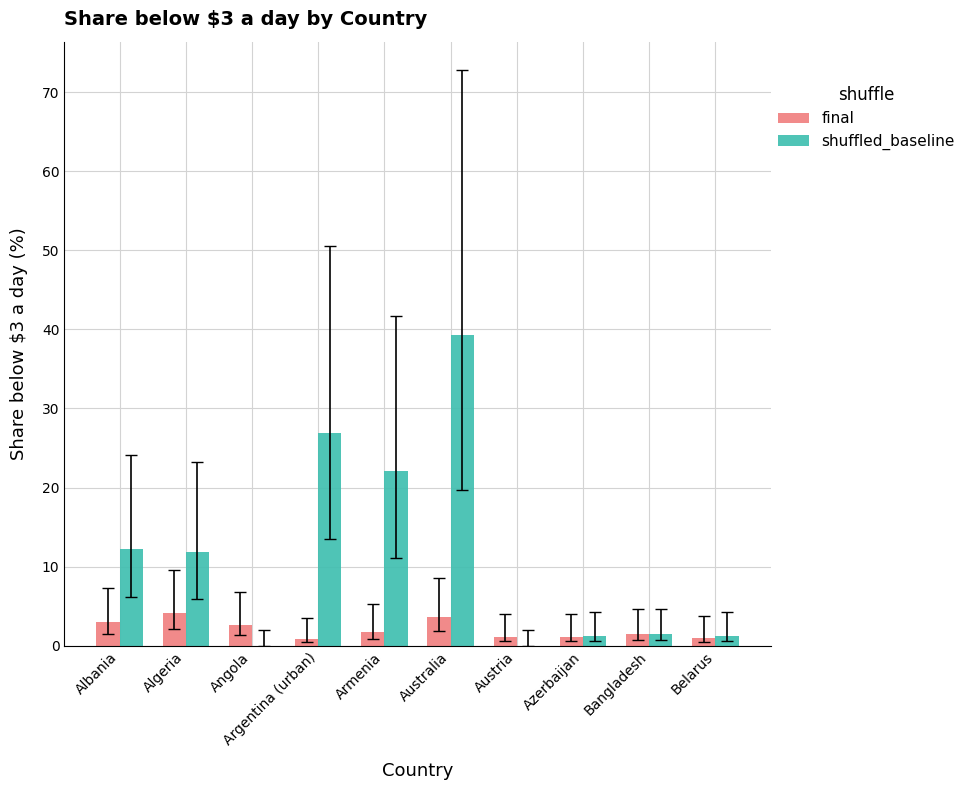

At which label does shuffled_baseline first exceed 11?

Albania